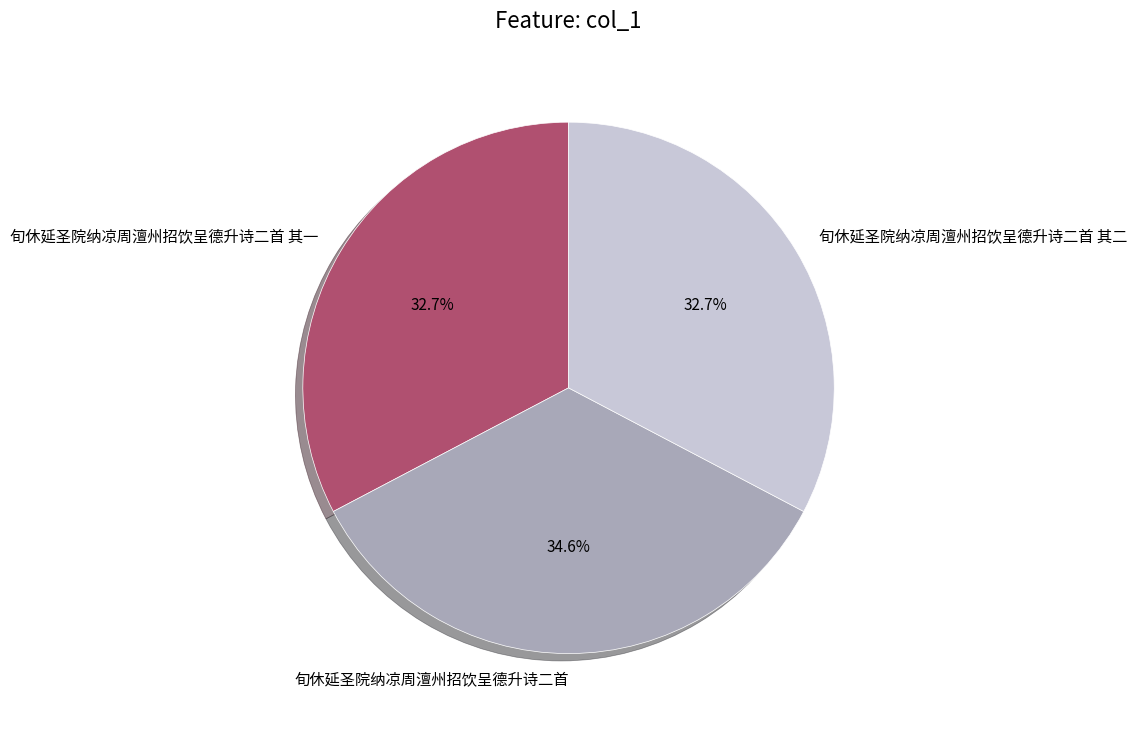

How many segments does this pie chart have?

3